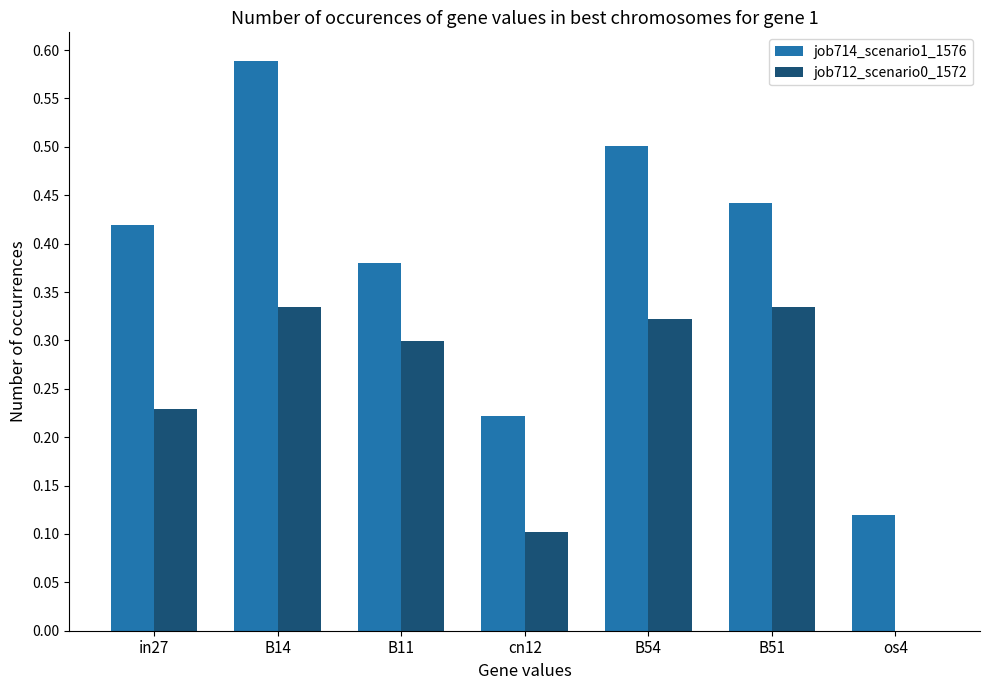

Which series has the widest spread of values?

job714_scenario1_1576